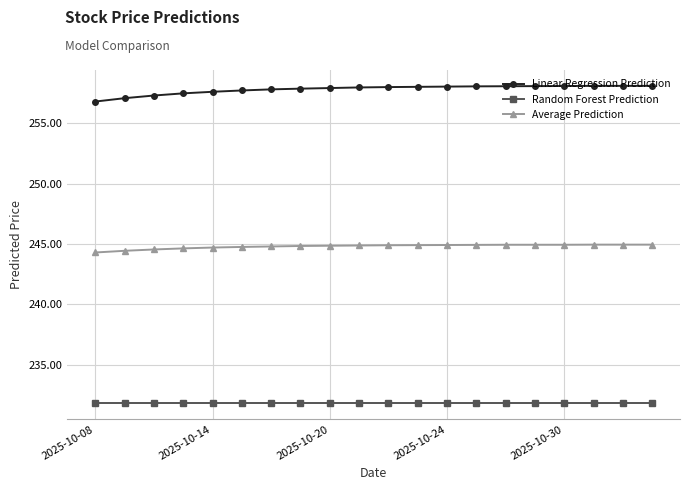

What is the sum of all Average Prediction values?

4896.1